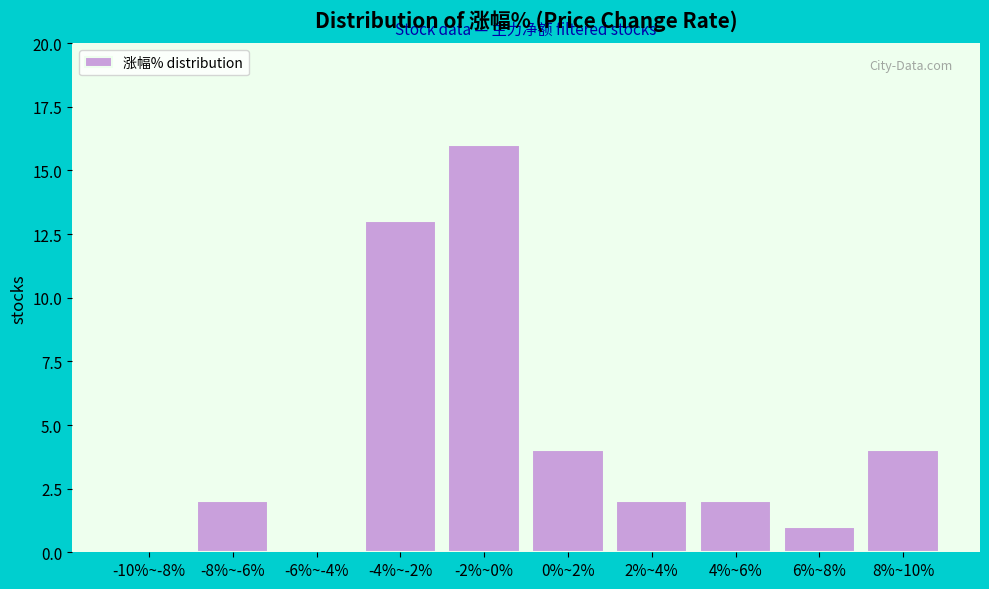

Reading left to right, list all the values displayed in this chart.

-10%~-8%=0	-8%~-6%=2	-6%~-4%=0	-4%~-2%=13	-2%~0%=16	0%~2%=4	2%~4%=2	4%~6%=2	6%~8%=1	8%~10%=4